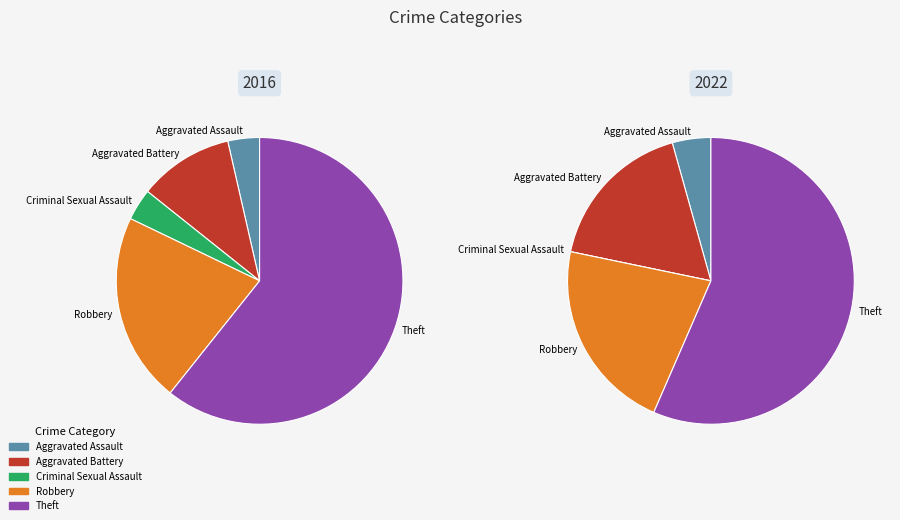

Which slice is the smallest?

Aggravated Assault